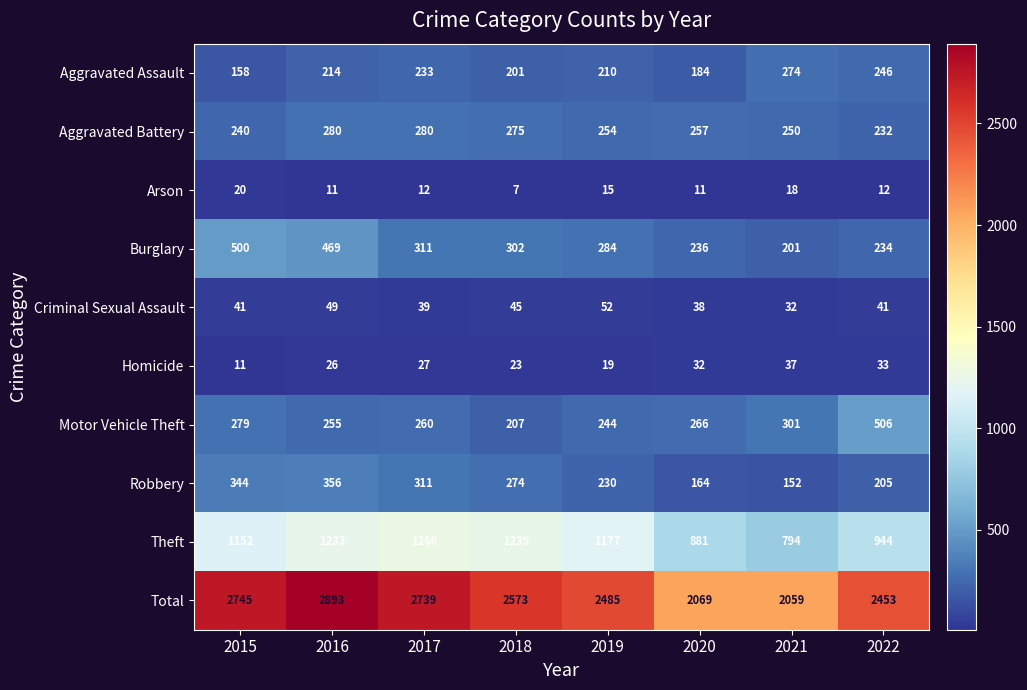

Where does the Arson series first go above 12?

2015